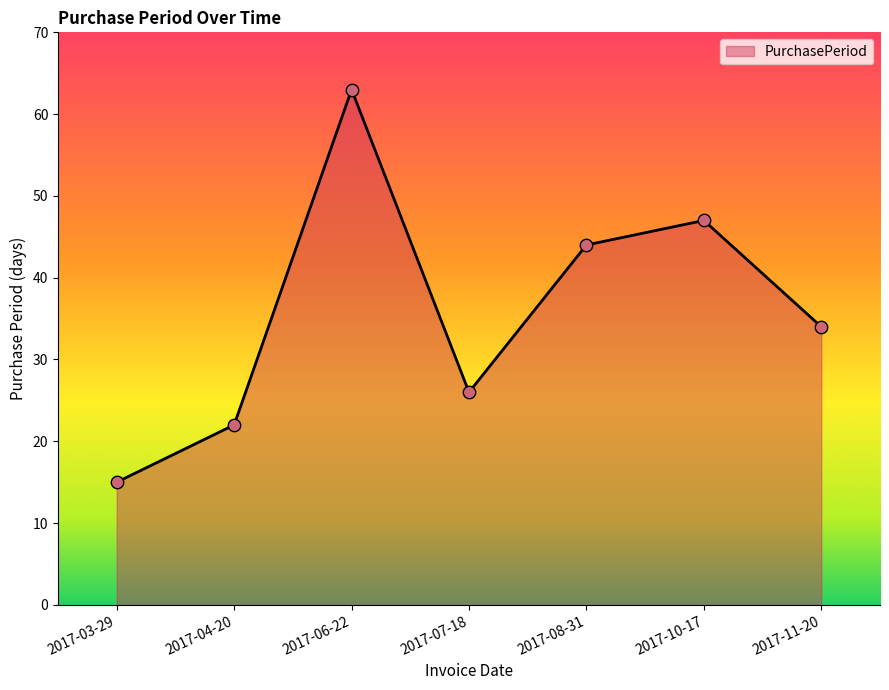

What is the change in value from 2017-03-29 to 2017-06-22?

+48